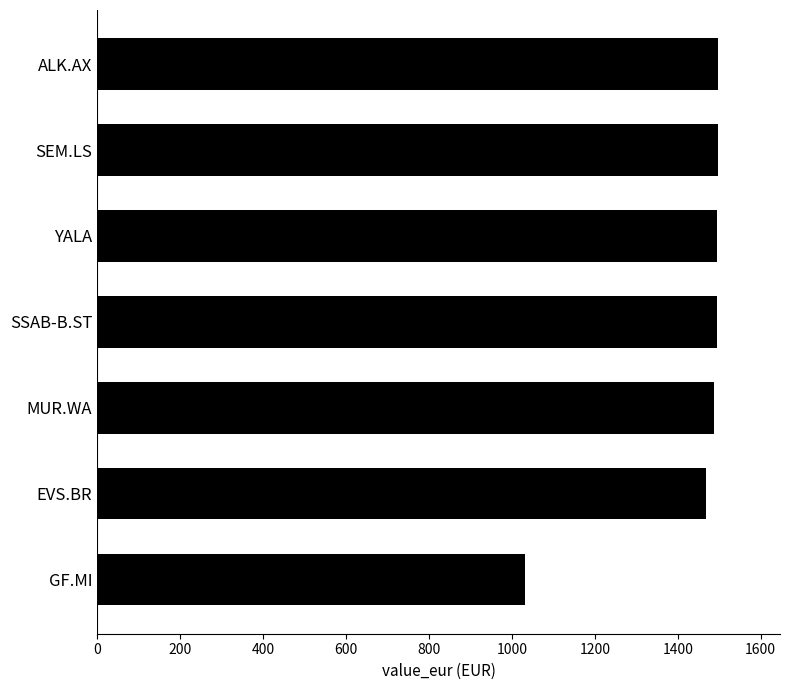

How many data points are above 1494?

4